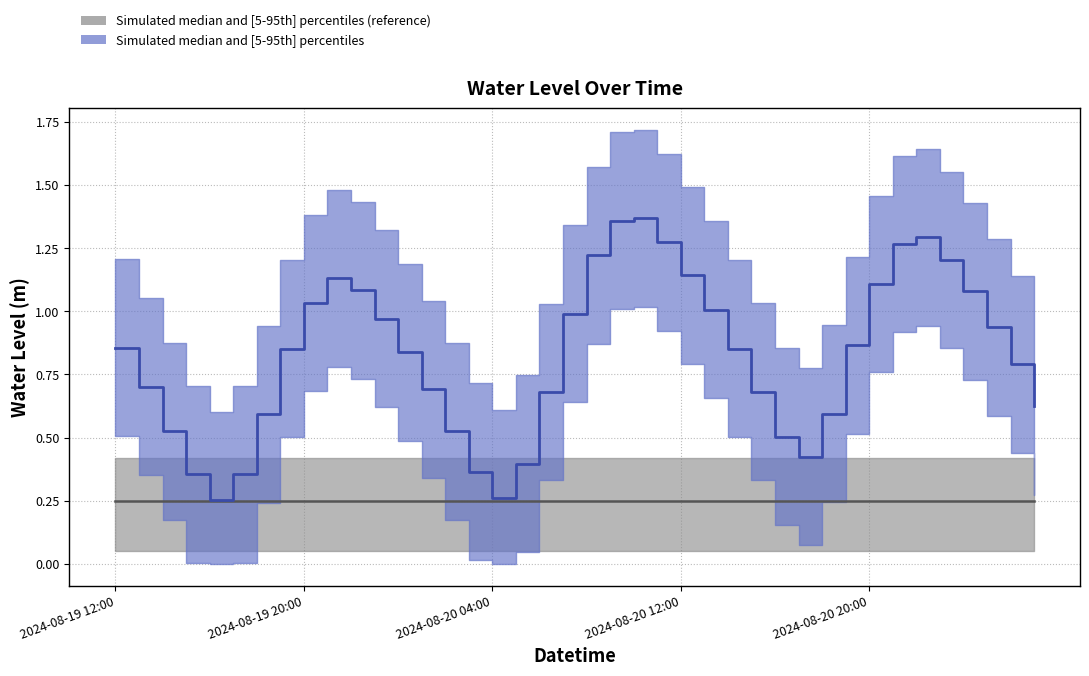

What is the difference between the values at 2024-08-21 01:00 and 2024-08-20 13:00?

0.1